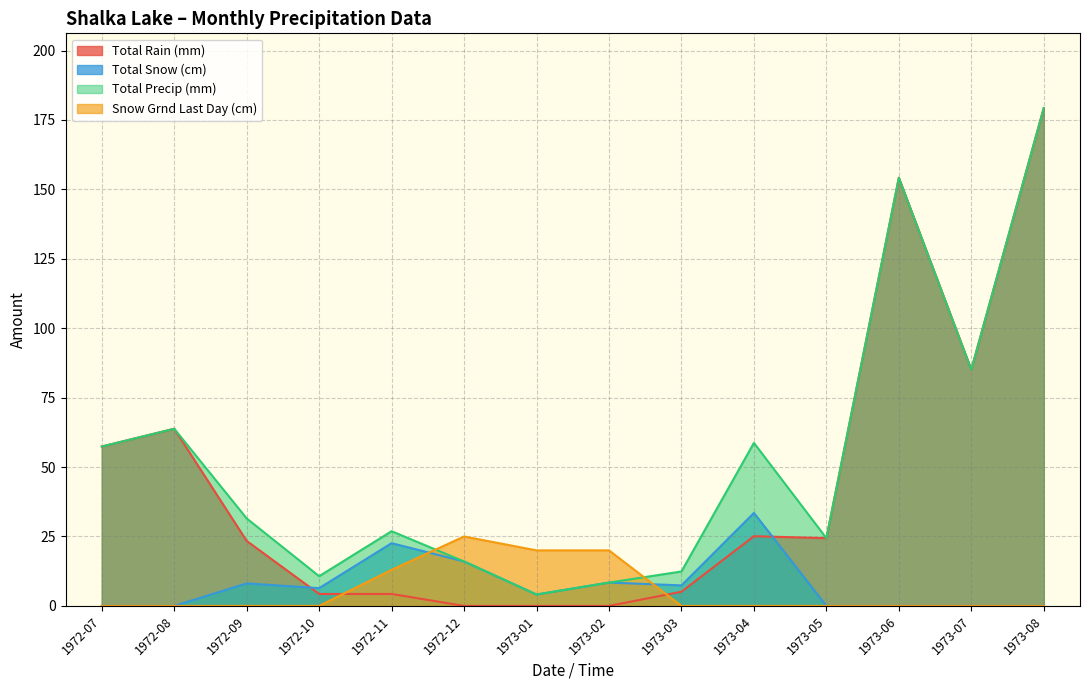

What position from the left is 1972-11?

5